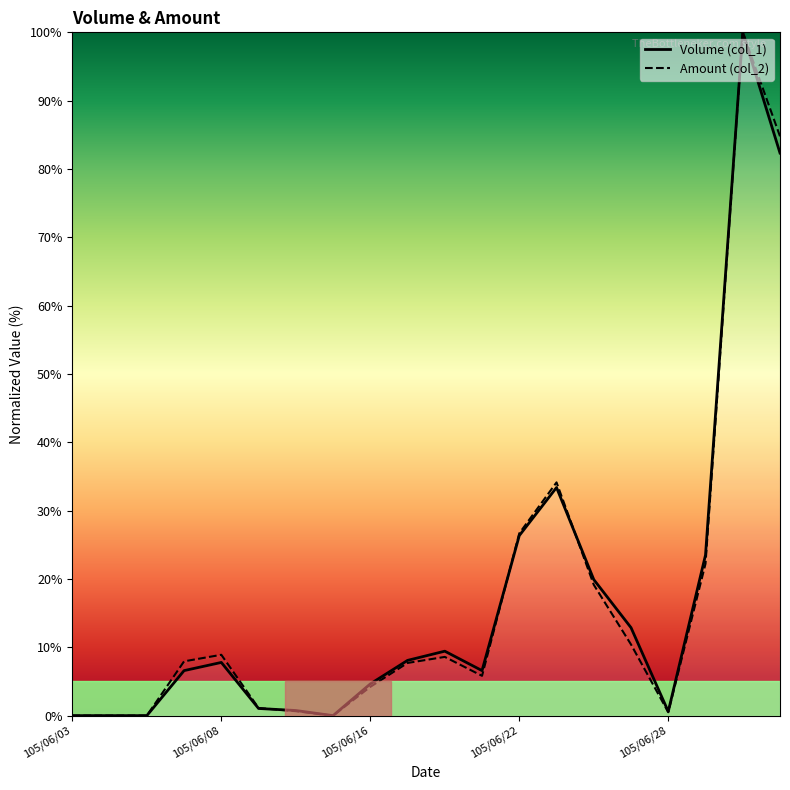

What are all the series names shown in the legend?

Volume (col_1), Amount (col_2)